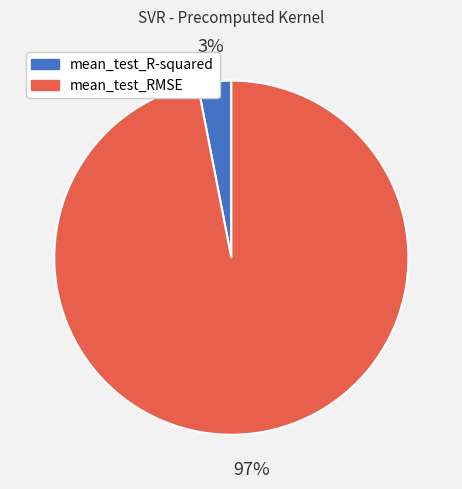

To the nearest percent, what is the difference between the mean_test_RMSE and mean_test_R-squared slice percentages?

94%